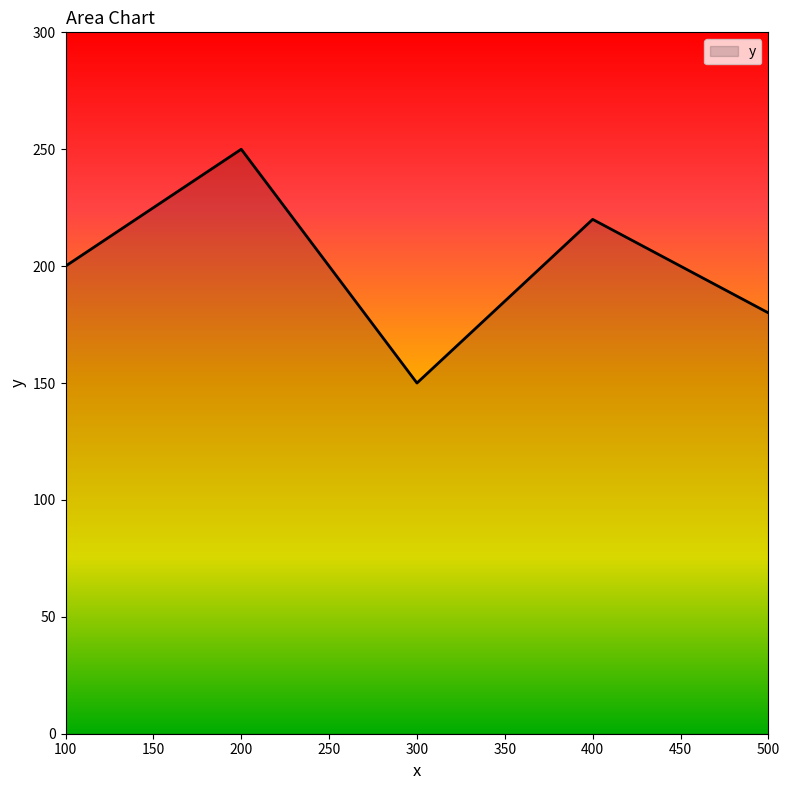

Where is the first local maximum?

200